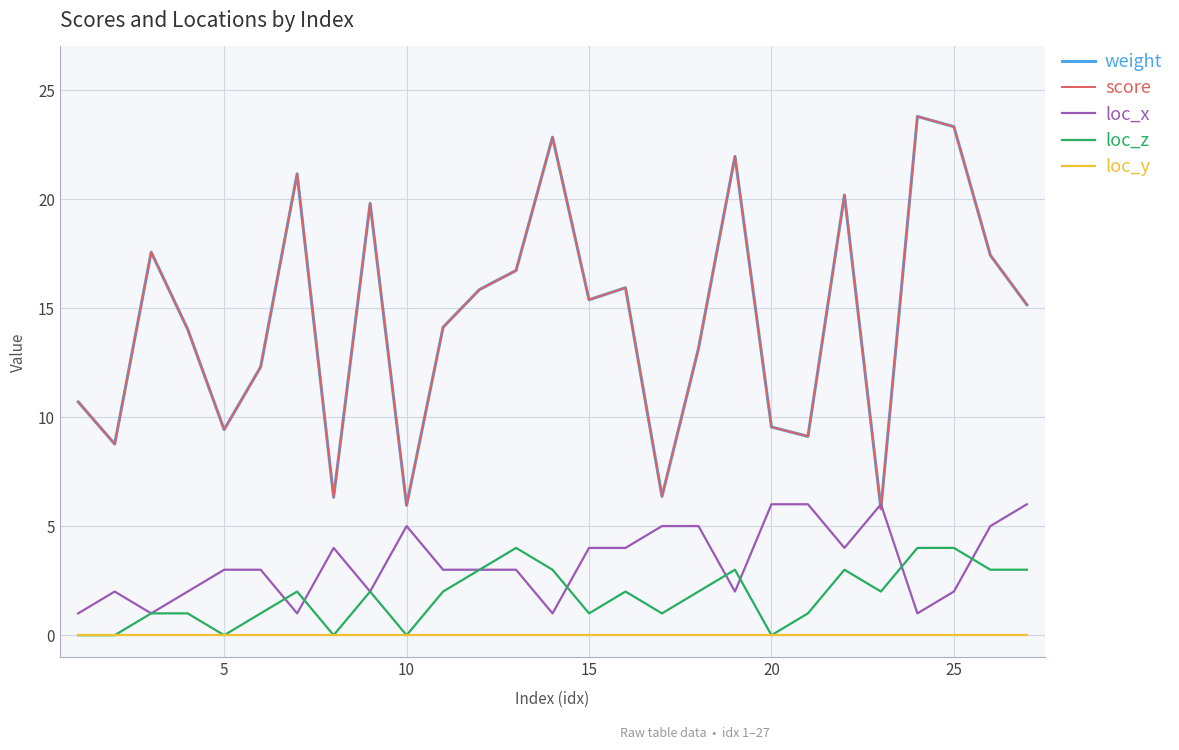

What is the value of the loc_x point at the 13th from the left?

3.0